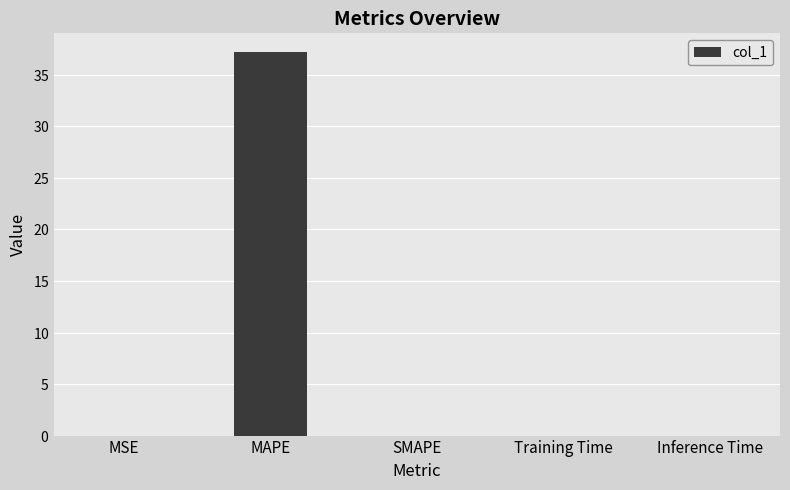

True or false: the data shows 20.3 at SMAPE.

False